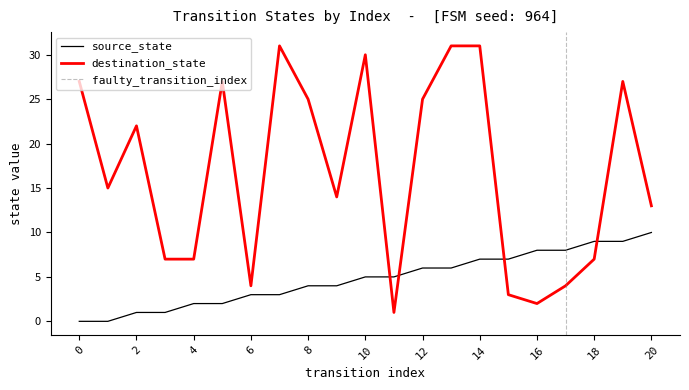

True or false: source_state has a value of 4 at 16.

False